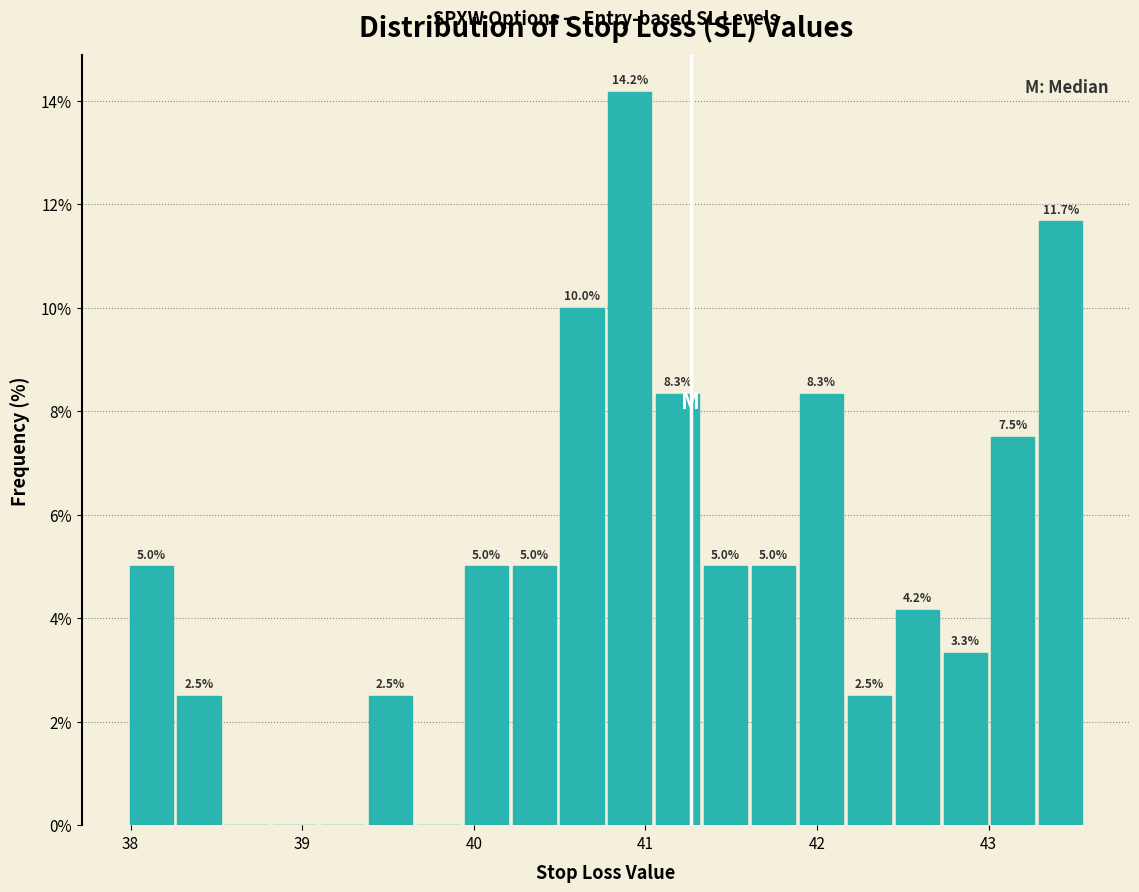

Around what value on the x-axis is the tallest bar? Give the approximate position of its centre, as read against the axis.

40.9